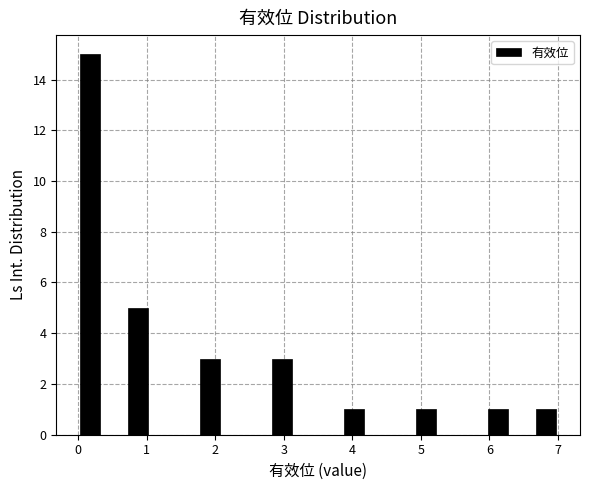

Read against the x-axis, roughly where is the centre of the tallest bar?

0.2